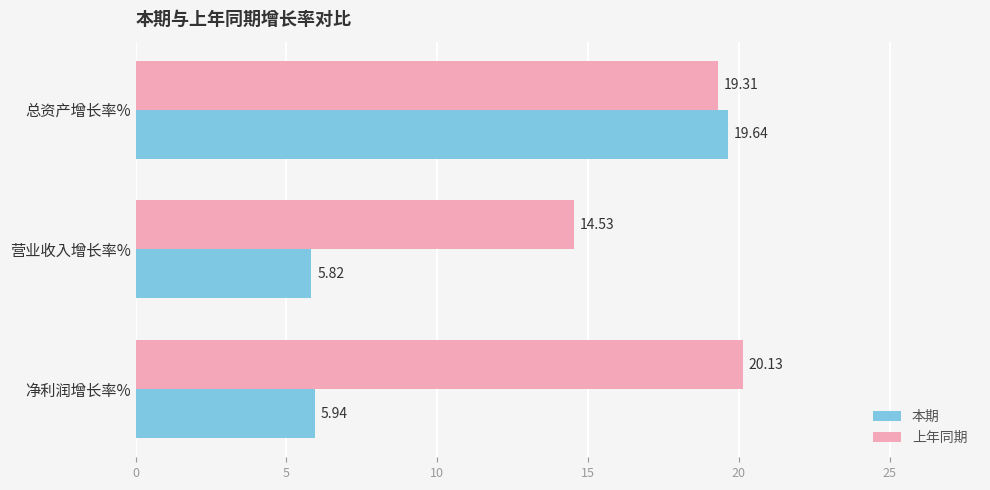

List the series in order of their overall mean, highest first.

上年同期, 本期